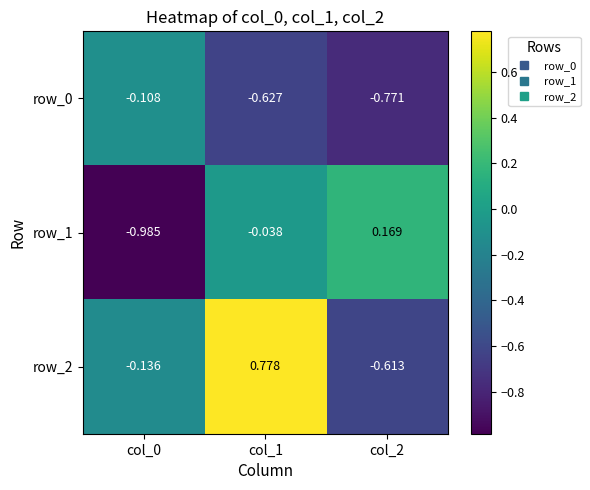

Is the value of row_1 at col_1 greater than the value of row_2 at col_1?

No